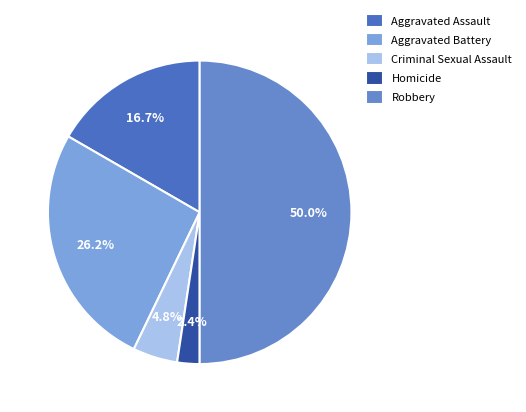

Which has a higher value, Criminal Sexual Assault or Aggravated Assault?

Aggravated Assault